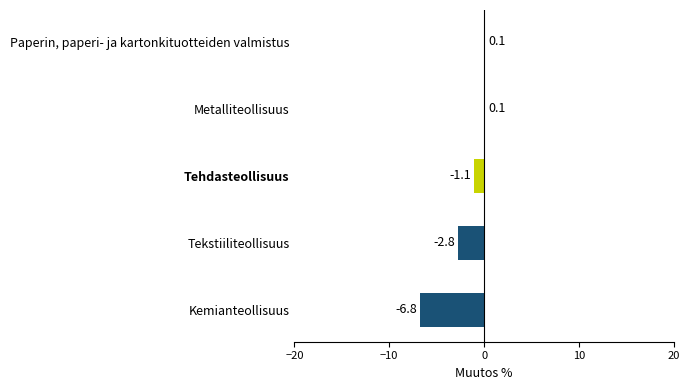

What is the sum of all values?

-10.5